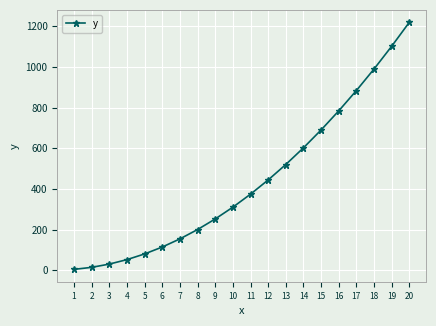

What is the difference between the second highest and minimum values?

1098